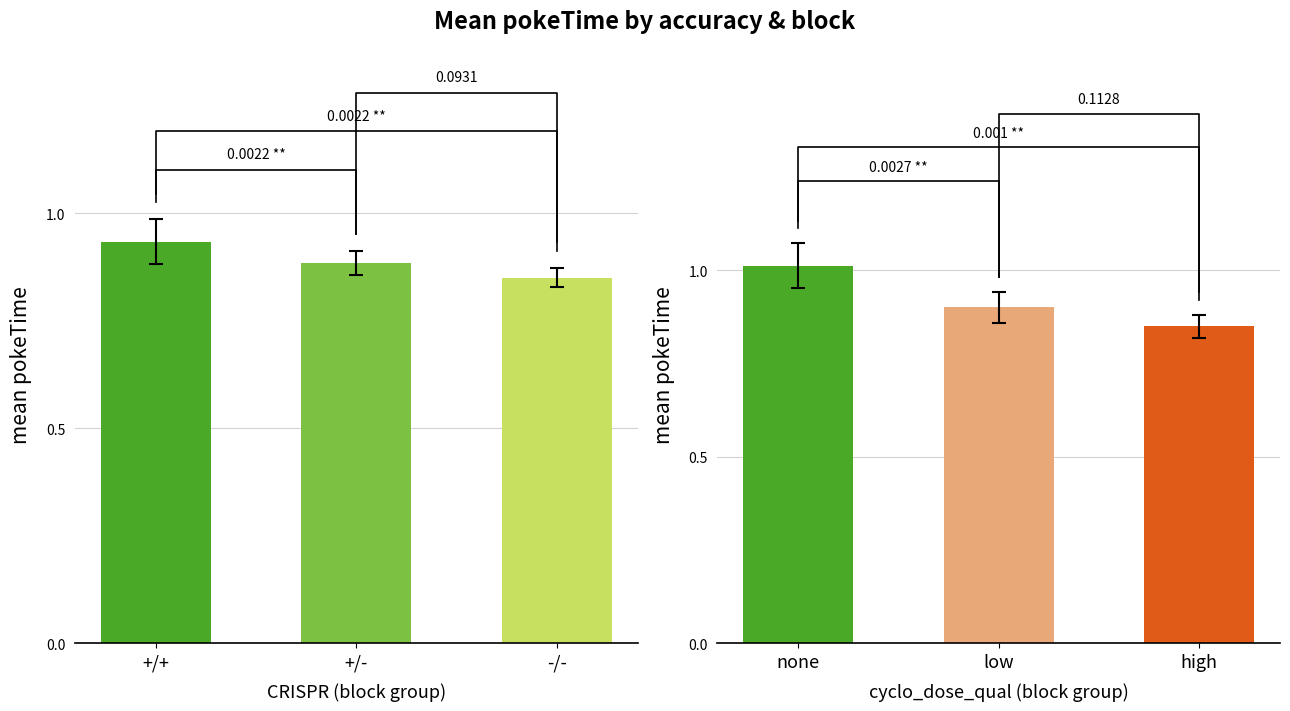

What is the difference between the maximum and second lowest values in the mean pokeTime (acc=1) series?

0.1